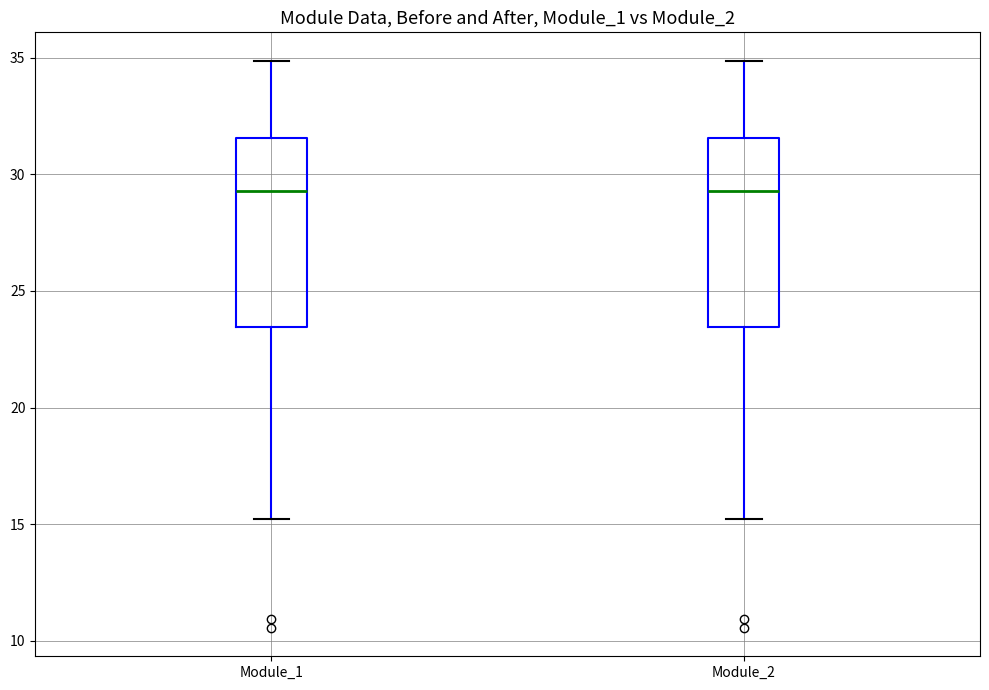

Reading left to right, transcribe this box plot: for each box, give where its median line is, the range the box spans, and where its two whiskers end, as read against the y-axis. The values are not printed on the chart, so give them approximately, as read against the axis.

Module_1: median 29.5, box 23.5 to 31.5, whiskers 15.0 to 35.0
Module_2: median 29.5, box 23.5 to 31.5, whiskers 15.0 to 35.0